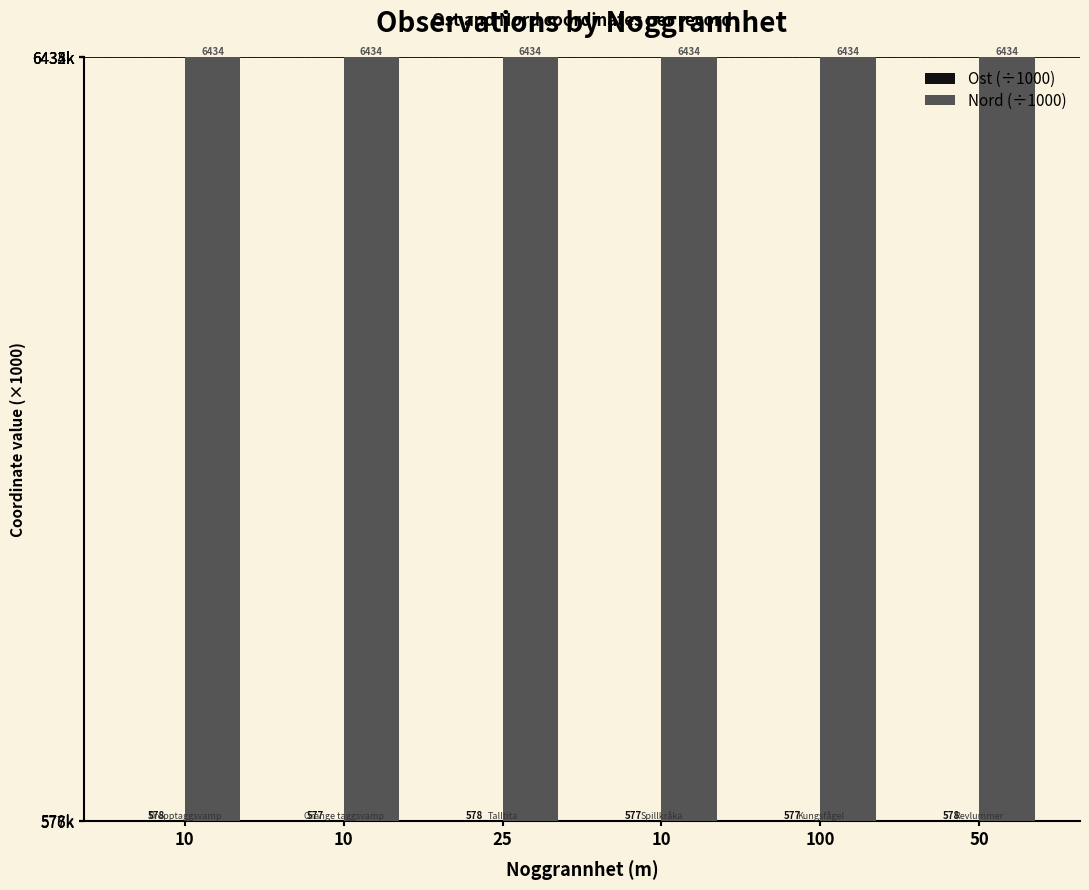

What is the approximate value of Nord (÷1000) at 10?

6433.6